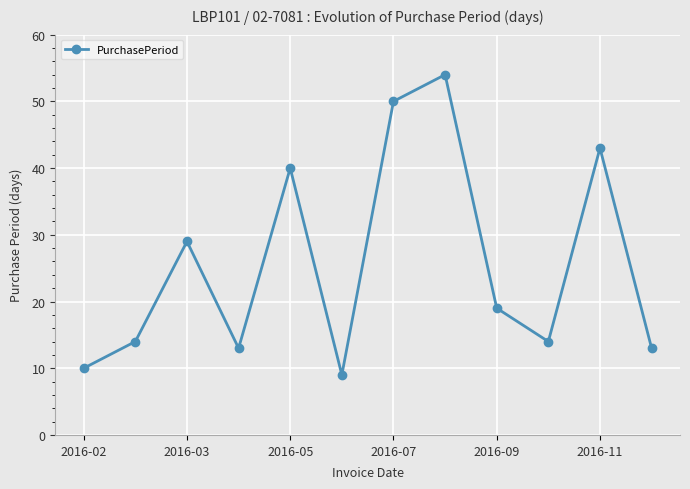

True or false: there are more than 0 points higher than both neighbors.

True